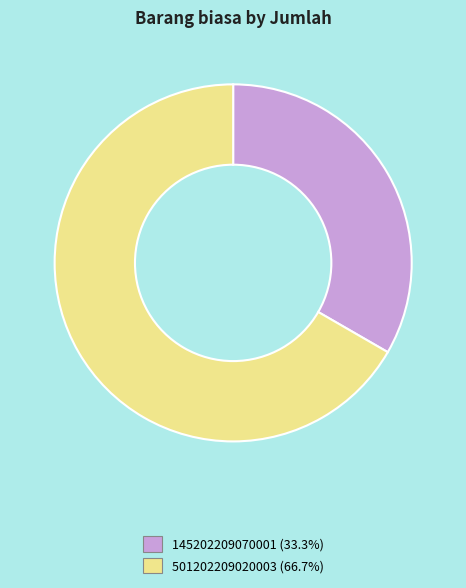

Which category accounts for the majority?

501202209020003